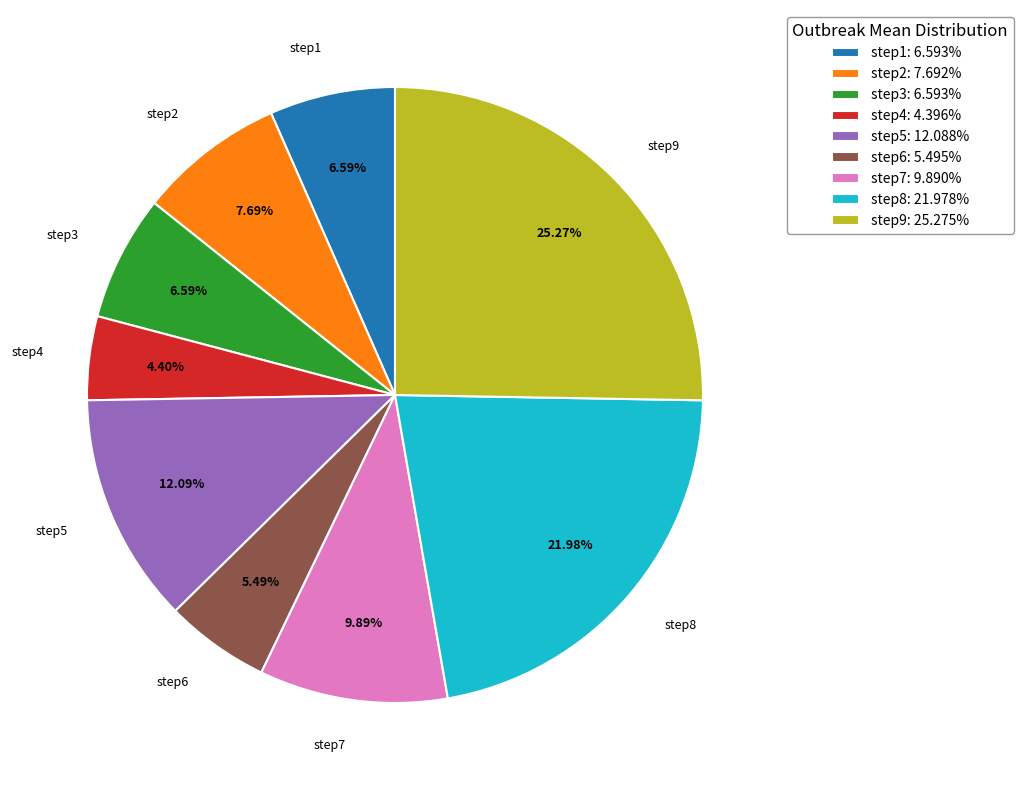

To the nearest percent, what portion does step7 represent?

10%